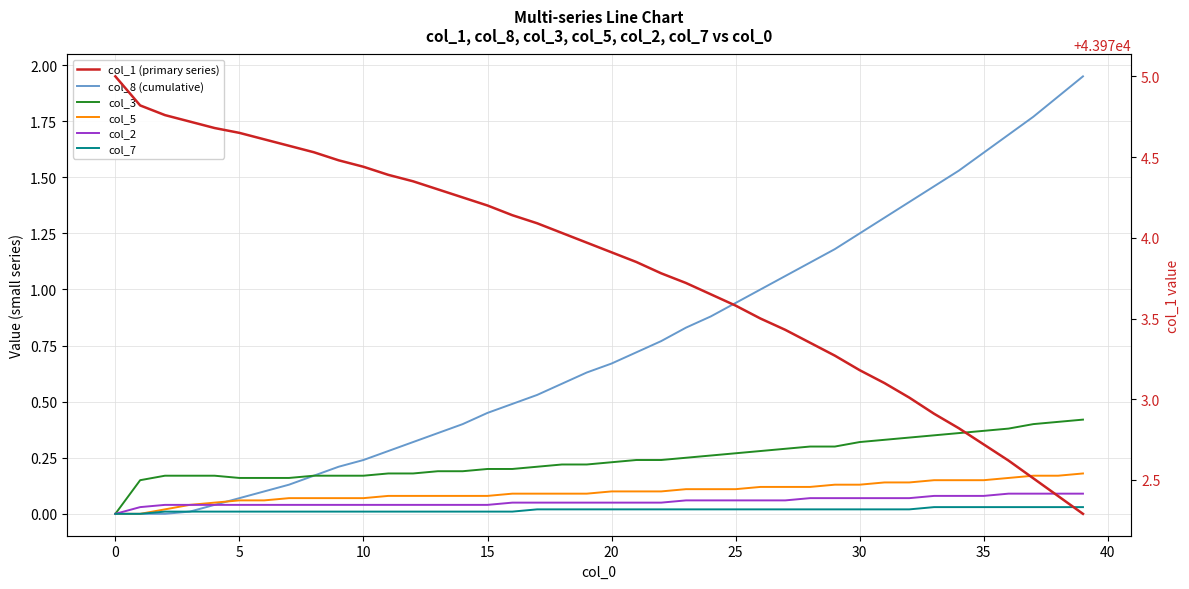

True or false: col_3 and col_1 (primary series) intersect in this chart.

False